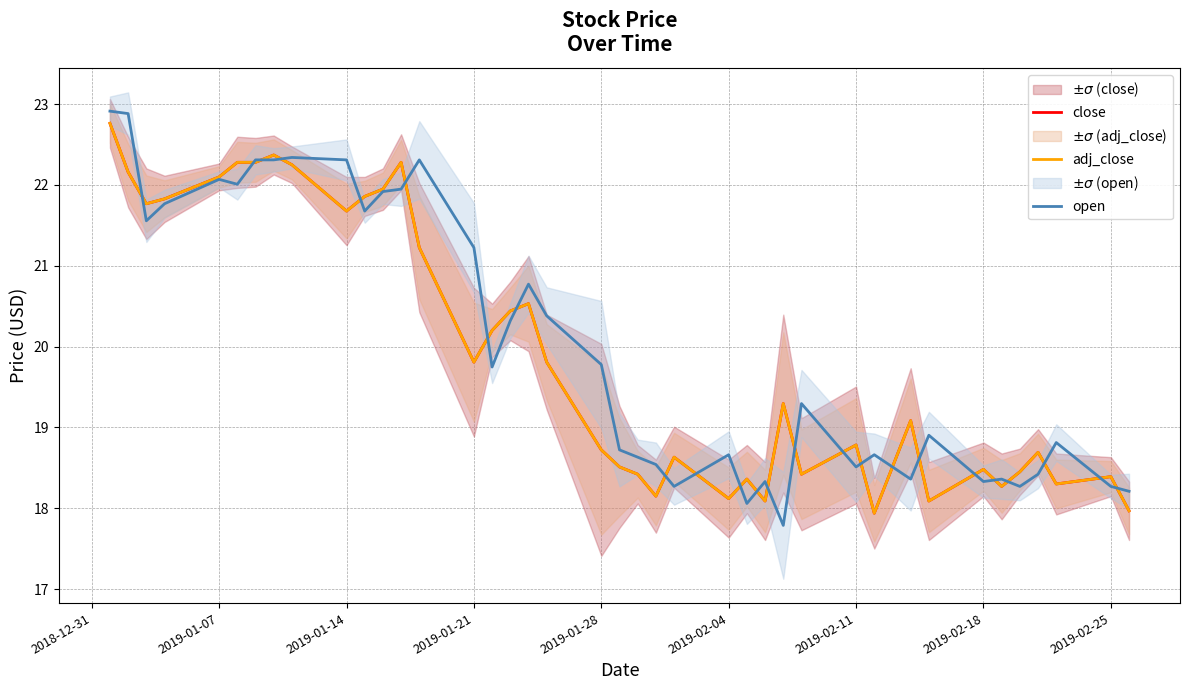

Read the close value at 2019-01-21.

19.8